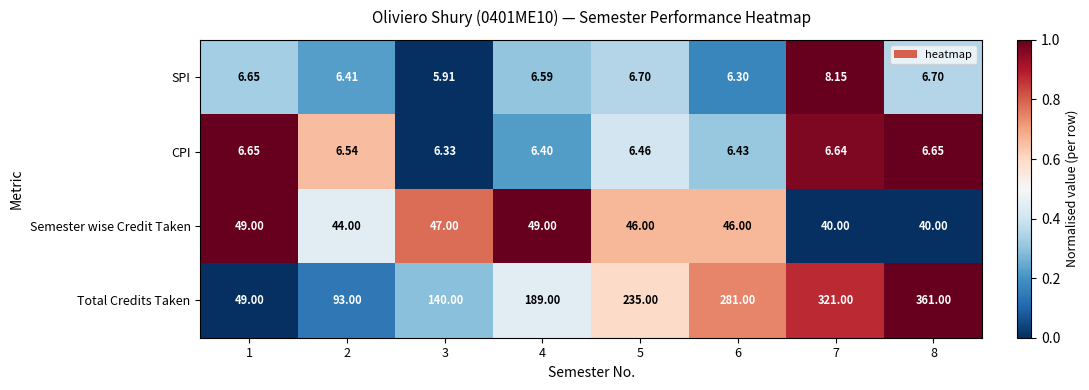

At which category is the sum across all series the highest?

8